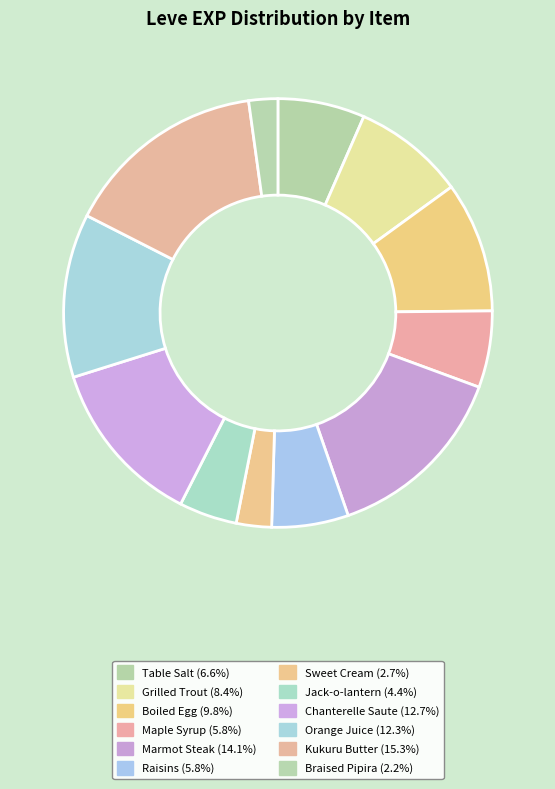

How many segments does this pie chart have?

12